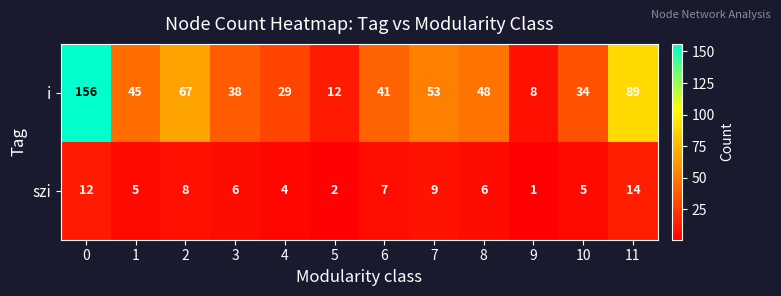

What is the difference between the second highest and minimum values in the szi series?

11